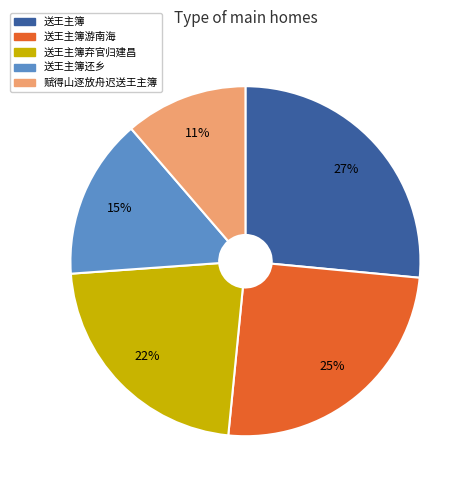

Is there any slice that represents more than half of the pie?

No